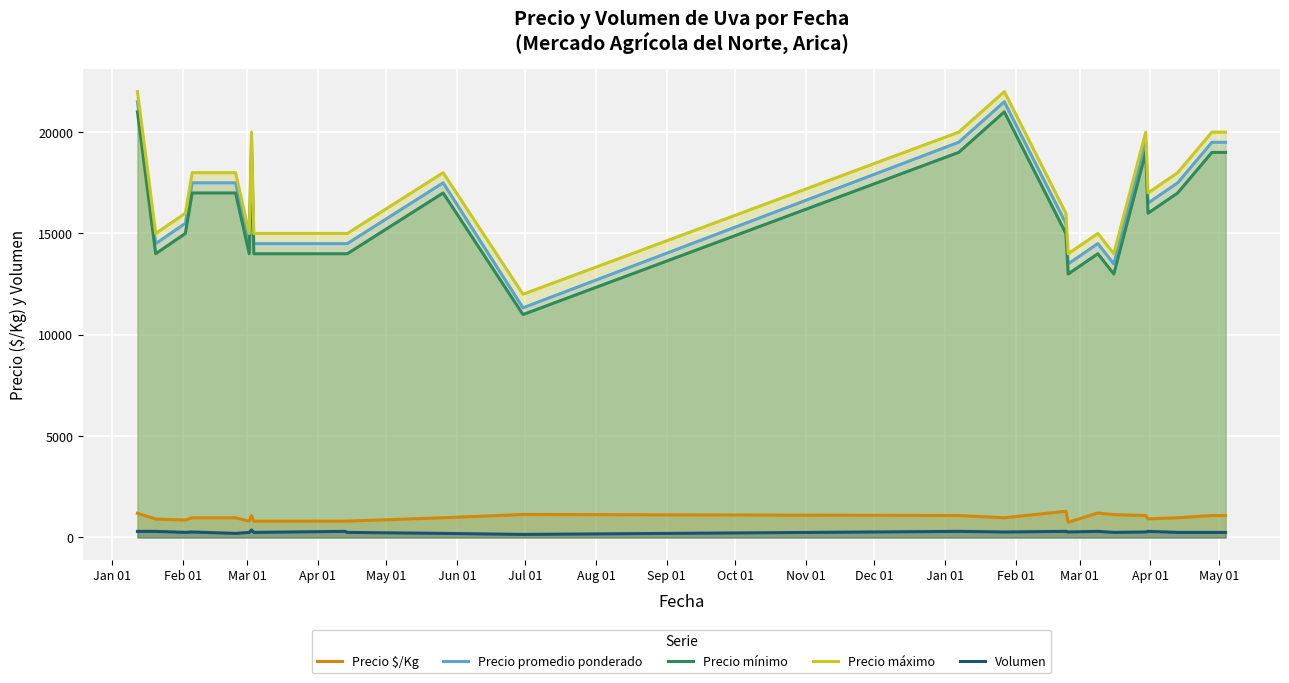

True or false: Precio $/Kg and Precio mínimo intersect in this chart.

False